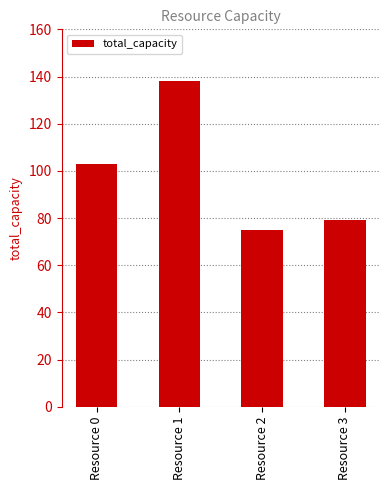

How many bars are there in total?

4